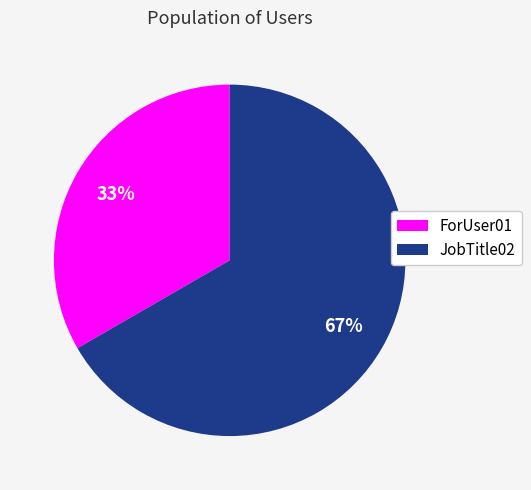

Combined, do ForUser01 and JobTitle02 account for over 50%?

Yes